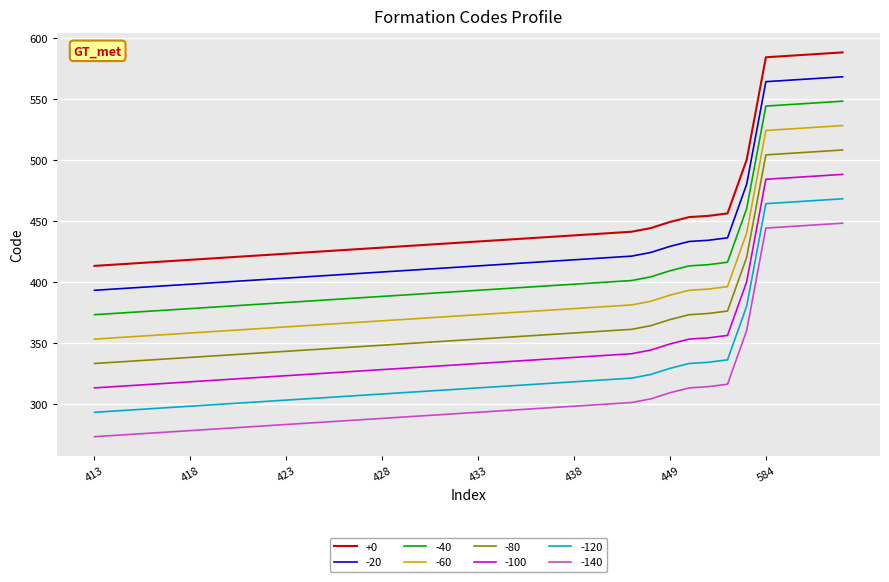

Rank the series by their maximum value, from highest to lowest.

+0, -20, -40, -60, -80, -100, -120, -140